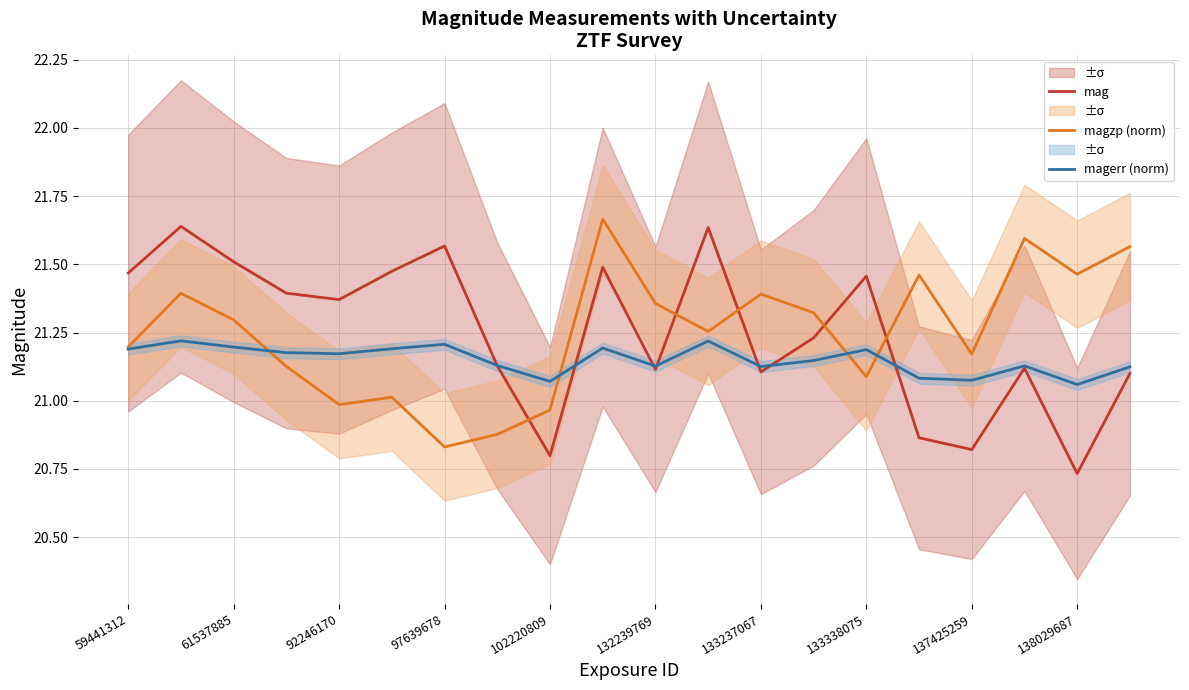

Is it true that magerr (norm) equals 21.2 at 61537885?

True